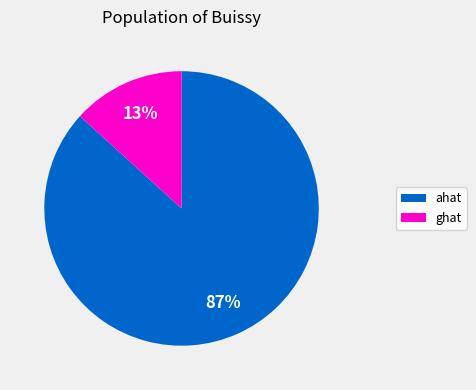

Is the sum of ghat and ahat greater than half?

Yes